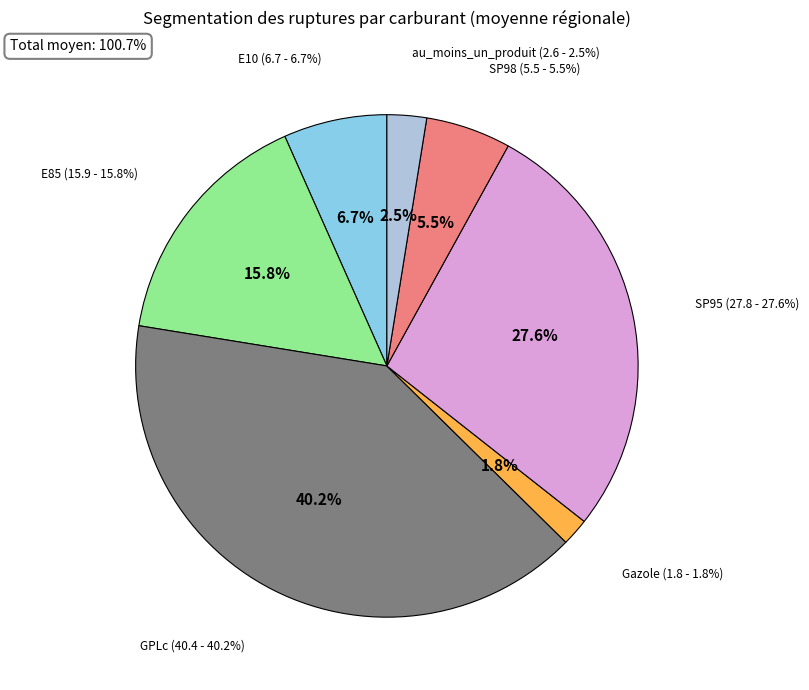

True or false: Gazole accounts for 2% of the total.

True